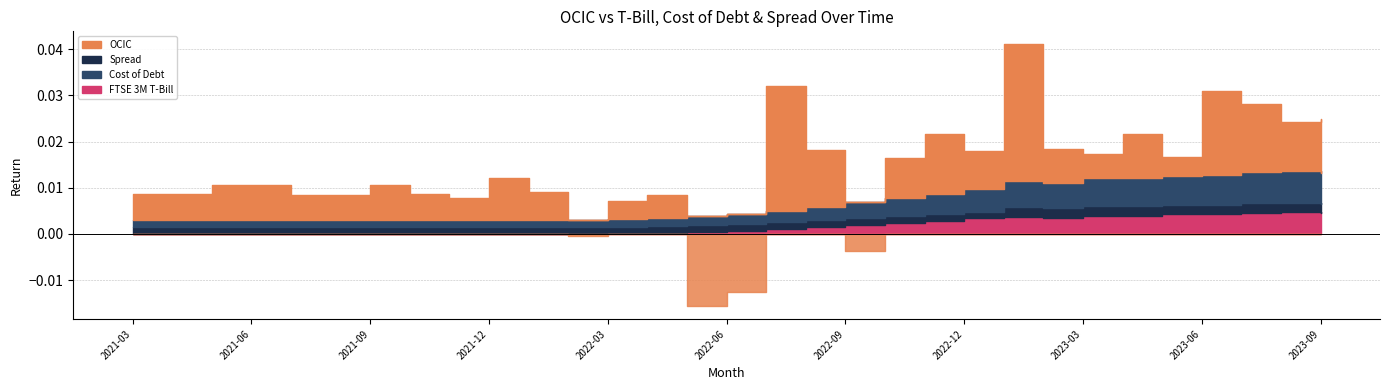

Which category has the lowest value in the Spread series?

2021-03